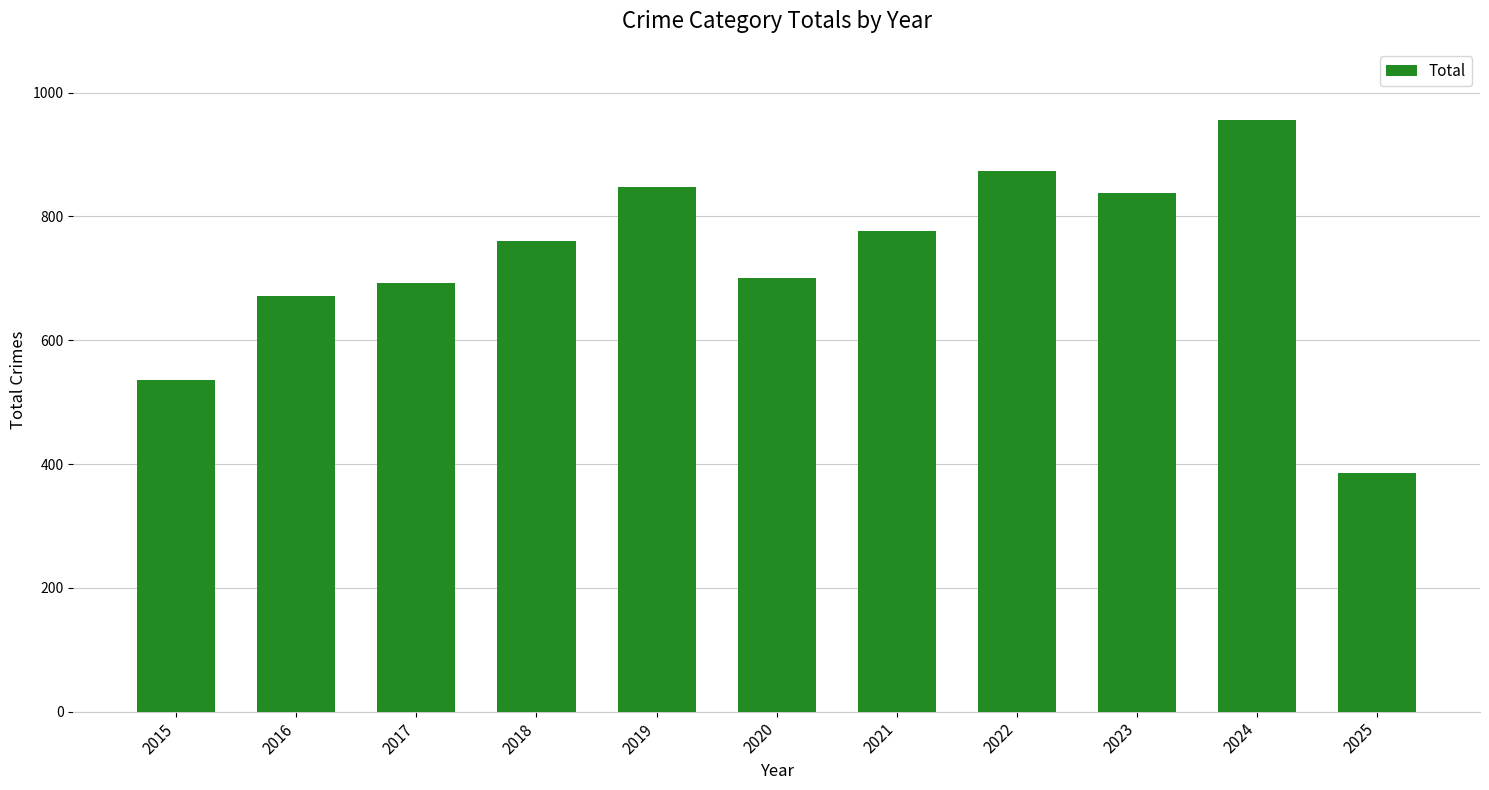

Which label corresponds to the smallest value in the chart?

2025